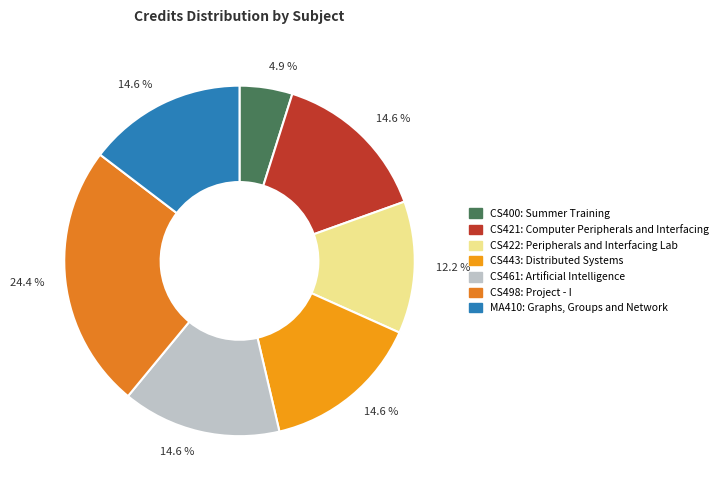

Count the number of slices in the pie.

7